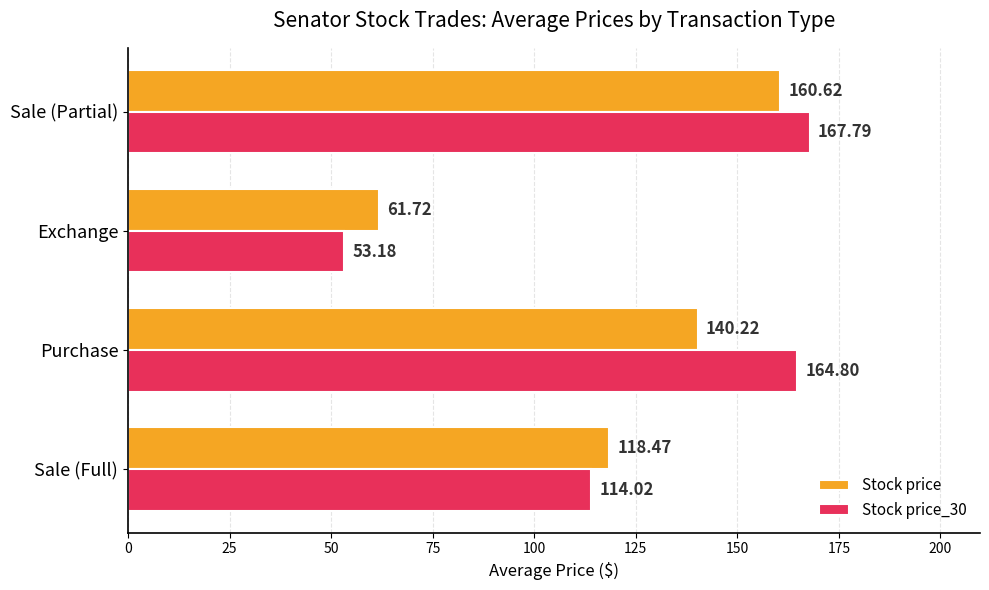

List the series in order of their overall mean, highest first.

Stock price_30, Stock price